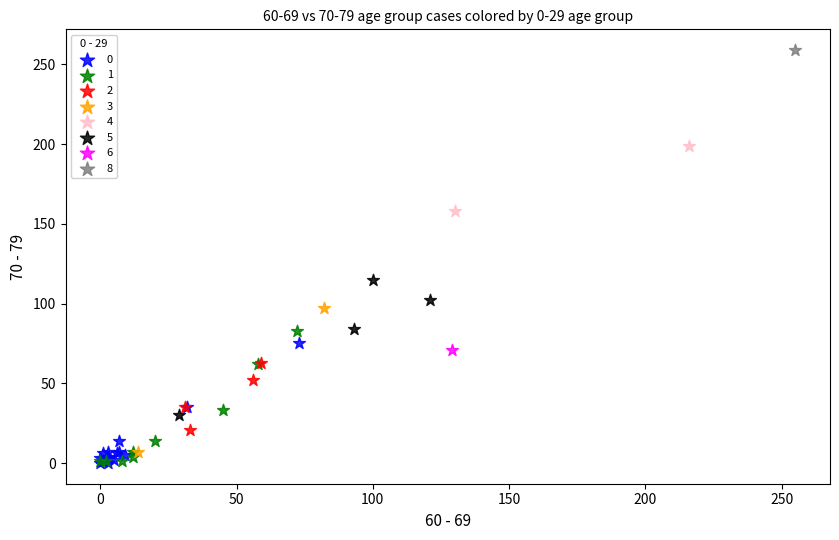

What are all the series names shown in the legend?

0, 1, 2, 3, 4, 5, 6, 8